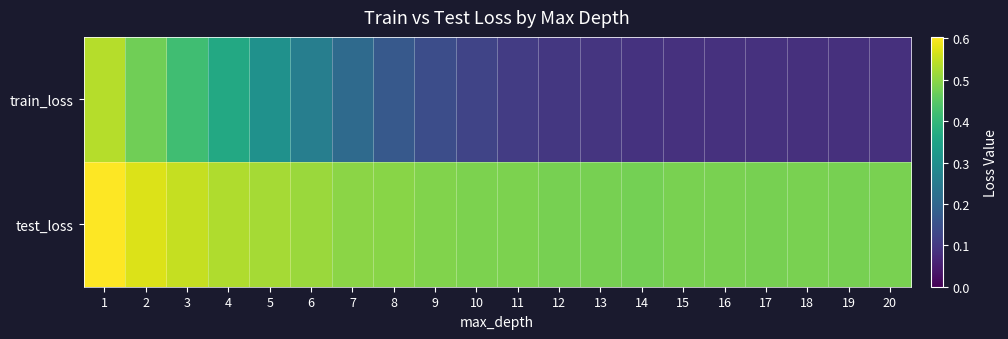

Which has a higher value, 13 or 15?

13